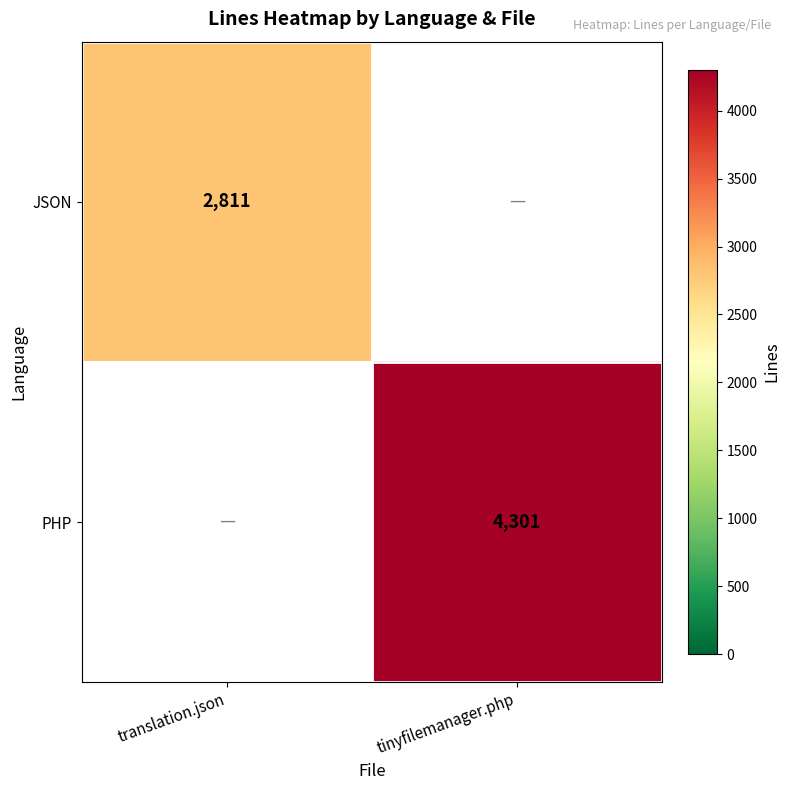

Is it true that JSON equals 4307 at translation.json?

False